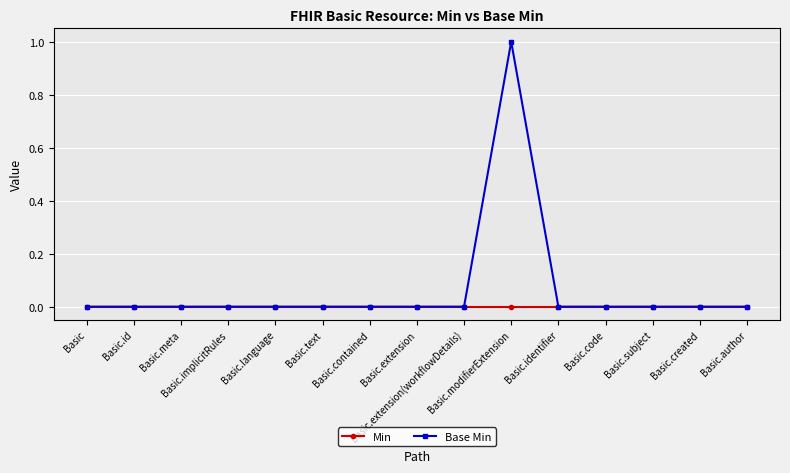

List the series in order of their peak value, lowest first.

Min, Base Min